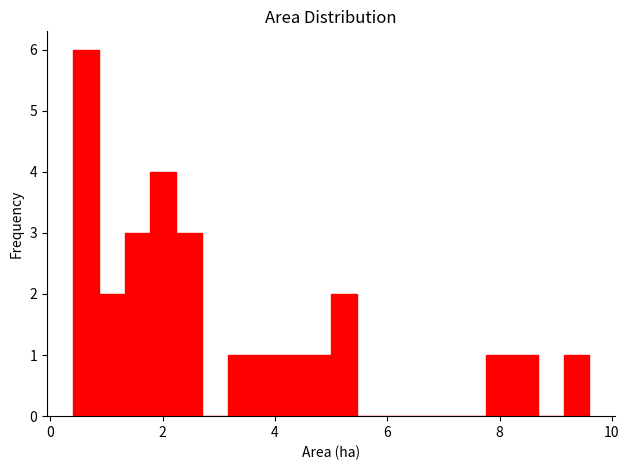

Around what value on the x-axis is the tallest bar? Give the approximate position of its centre, as read against the axis.

0.6